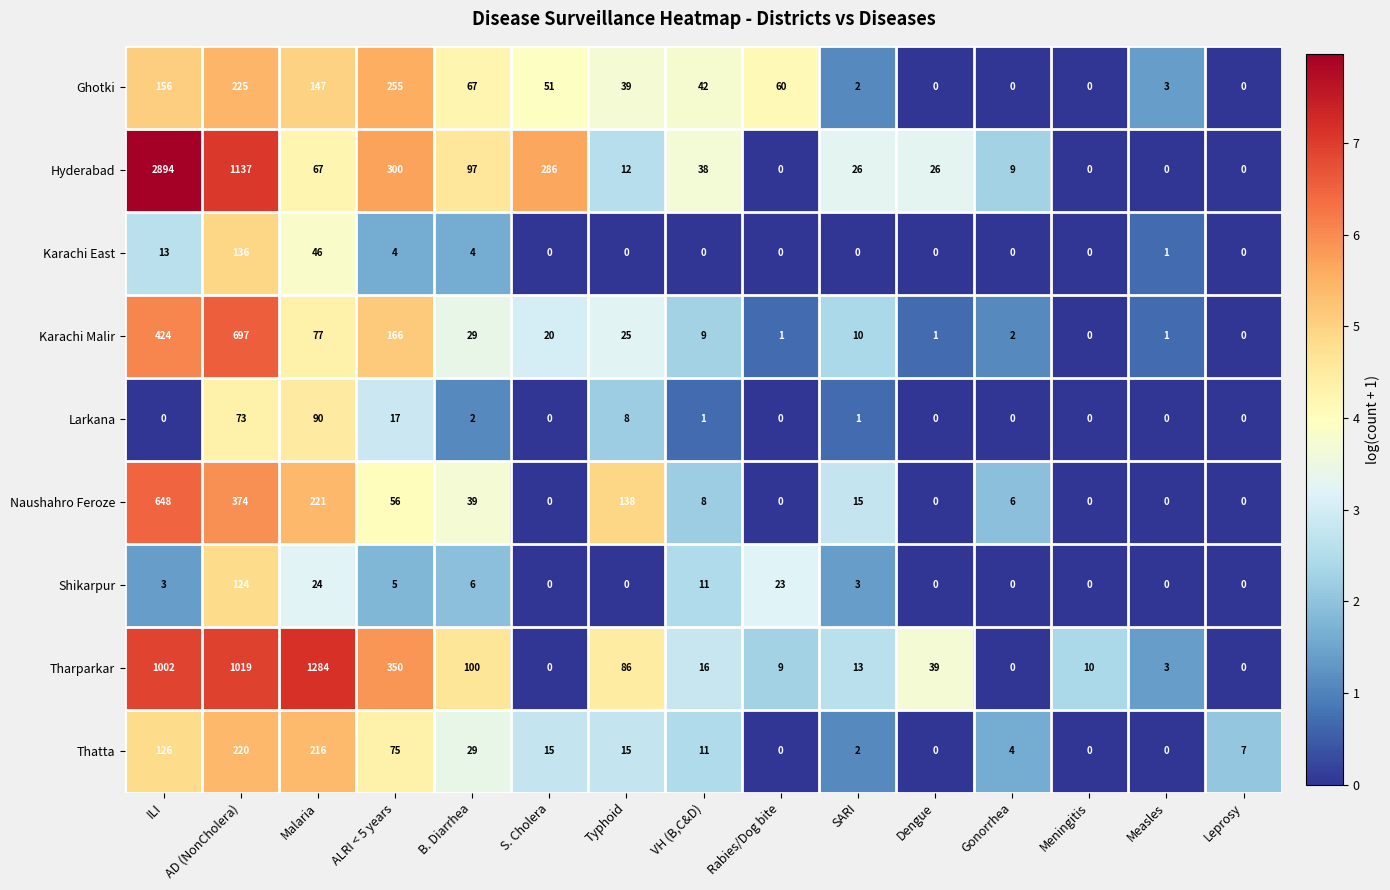

At which label is Tharparkar closest to 642?

ALRI < 5 years